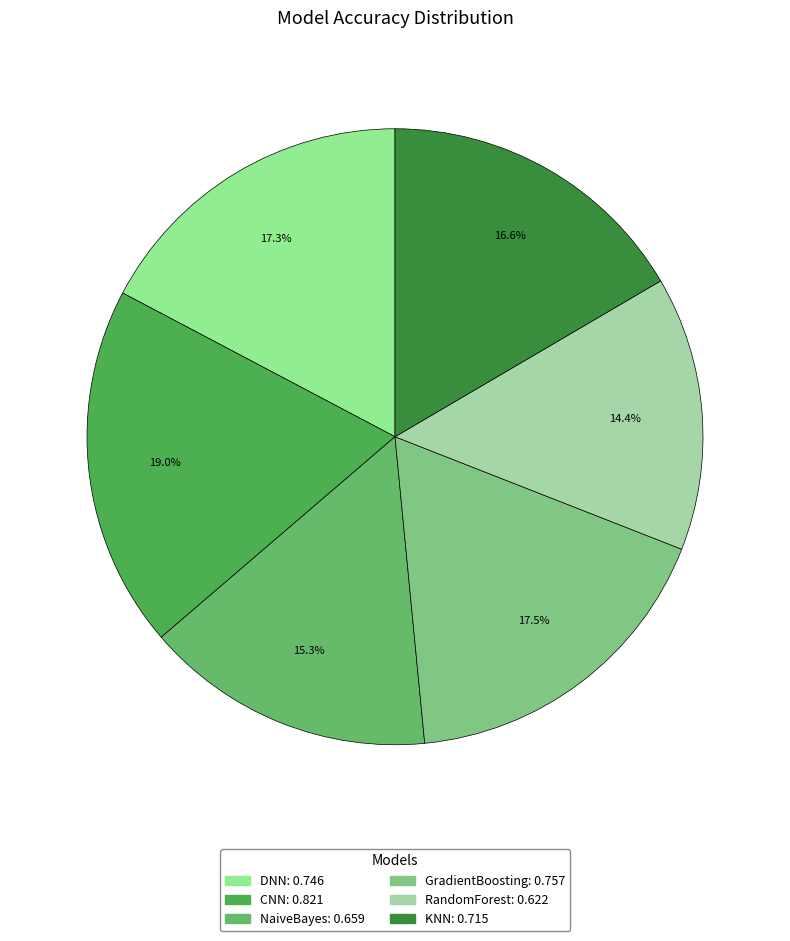

The RandomForest slice represents 14% of the pie. True or false?

True